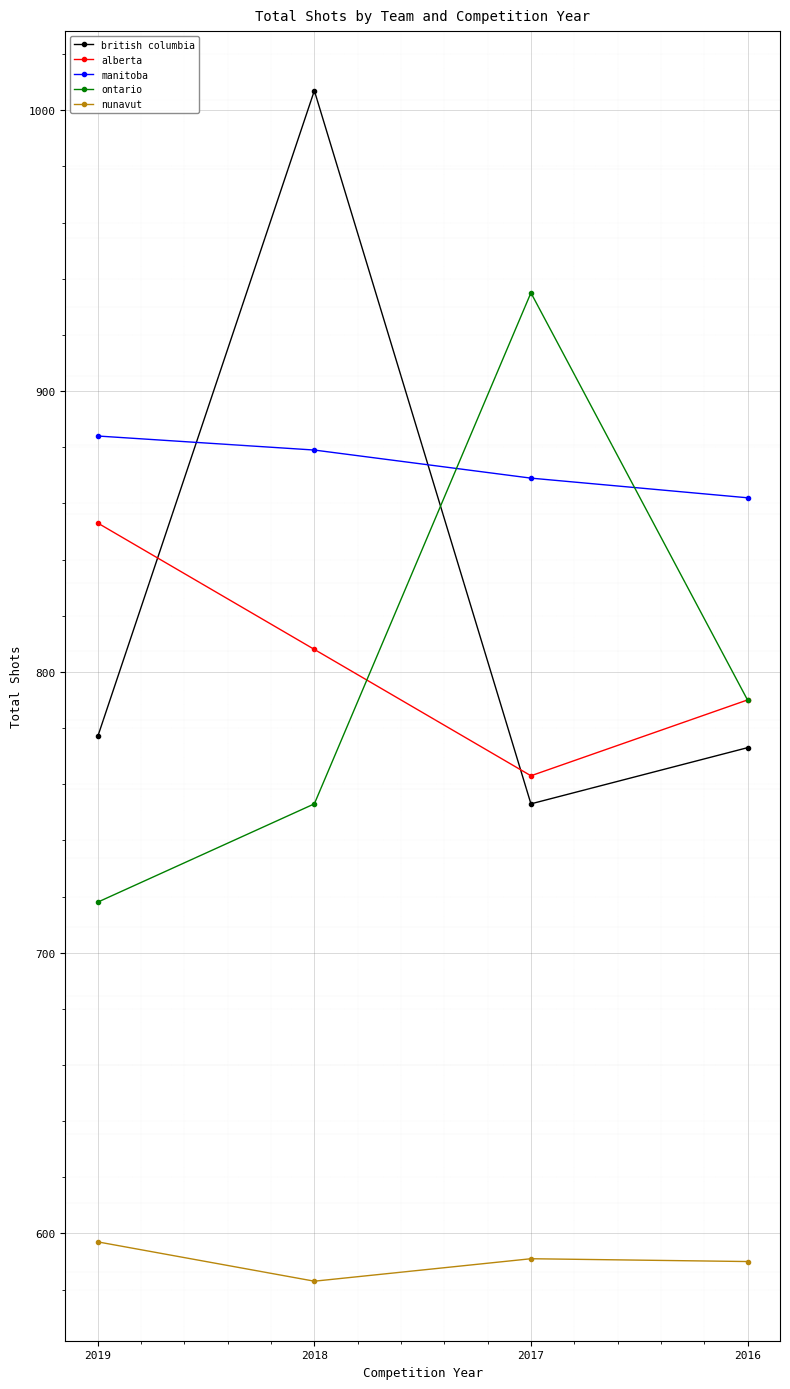

The manitoba series shows 209 at 2018. True or false?

False